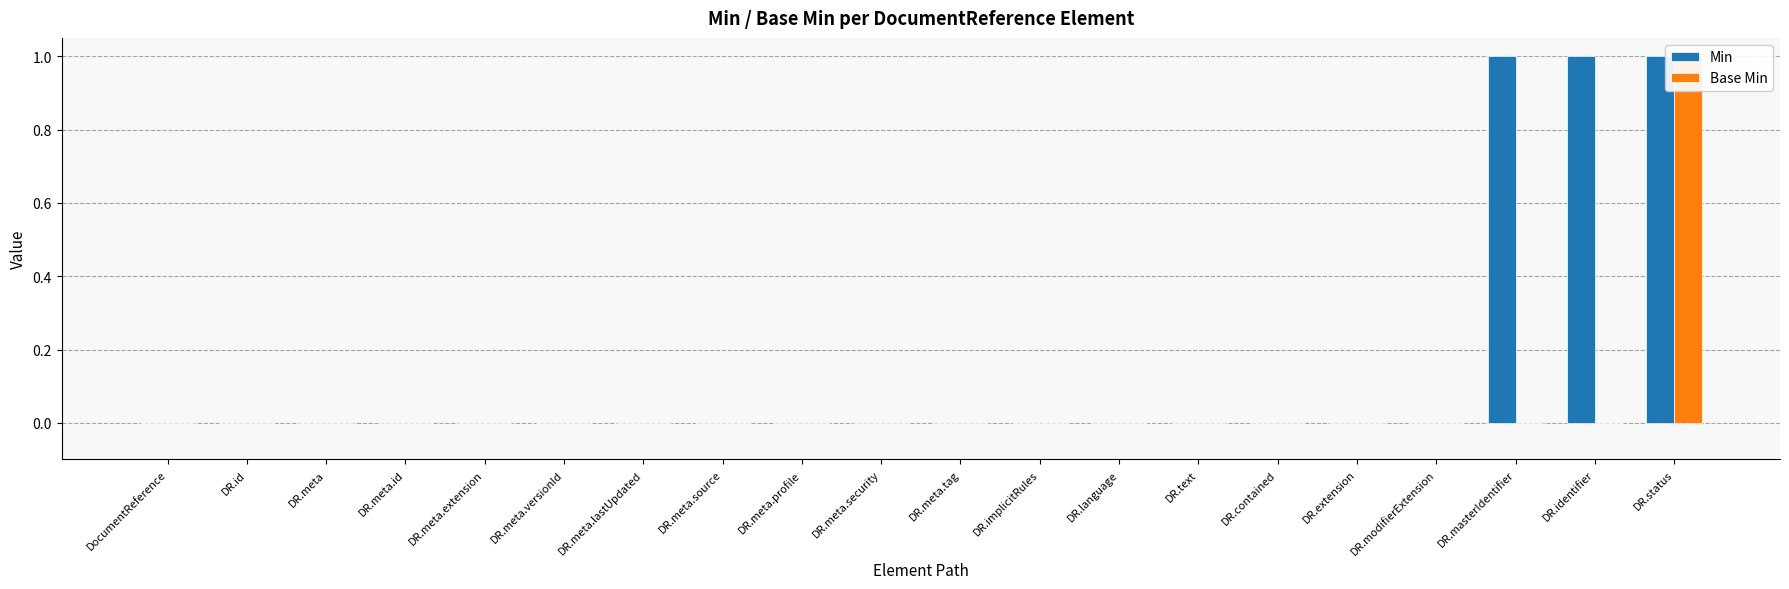

Reading left to right, extract all data points from this chart.

Min: DocumentReference=0	DR.id=0	DR.meta=0	DR.meta.id=0	DR.meta.extension=0	DR.meta.versionId=0	DR.meta.lastUpdated=0	DR.meta.source=0	DR.meta.profile=0	DR.meta.security=0	DR.meta.tag=0	DR.implicitRules=0	DR.language=0	DR.text=0	DR.contained=0	DR.extension=0	DR.modifierExtension=0	DR.masterIdentifier=1	DR.identifier=1	DR.status=1
Base Min: DocumentReference=0	DR.id=0	DR.meta=0	DR.meta.id=0	DR.meta.extension=0	DR.meta.versionId=0	DR.meta.lastUpdated=0	DR.meta.source=0	DR.meta.profile=0	DR.meta.security=0	DR.meta.tag=0	DR.implicitRules=0	DR.language=0	DR.text=0	DR.contained=0	DR.extension=0	DR.modifierExtension=0	DR.masterIdentifier=0	DR.identifier=0	DR.status=1